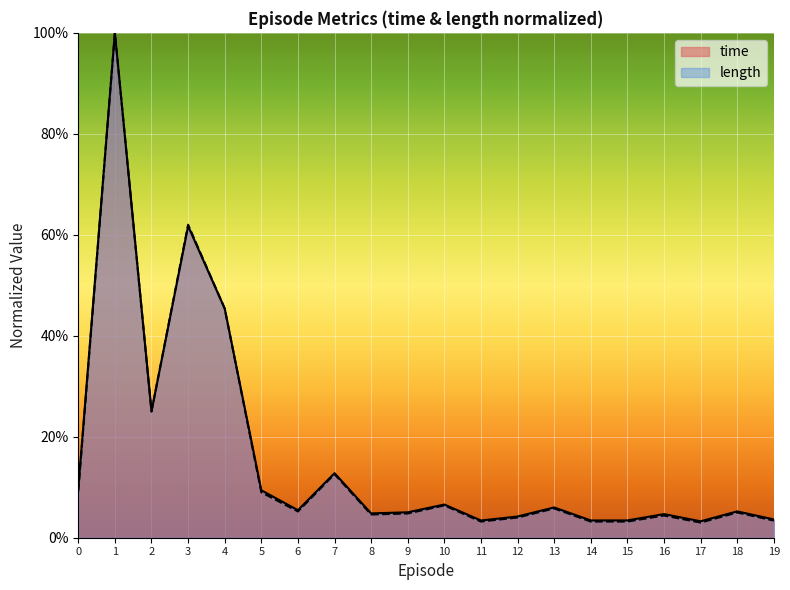

Which series has the largest range (max minus min)?

length